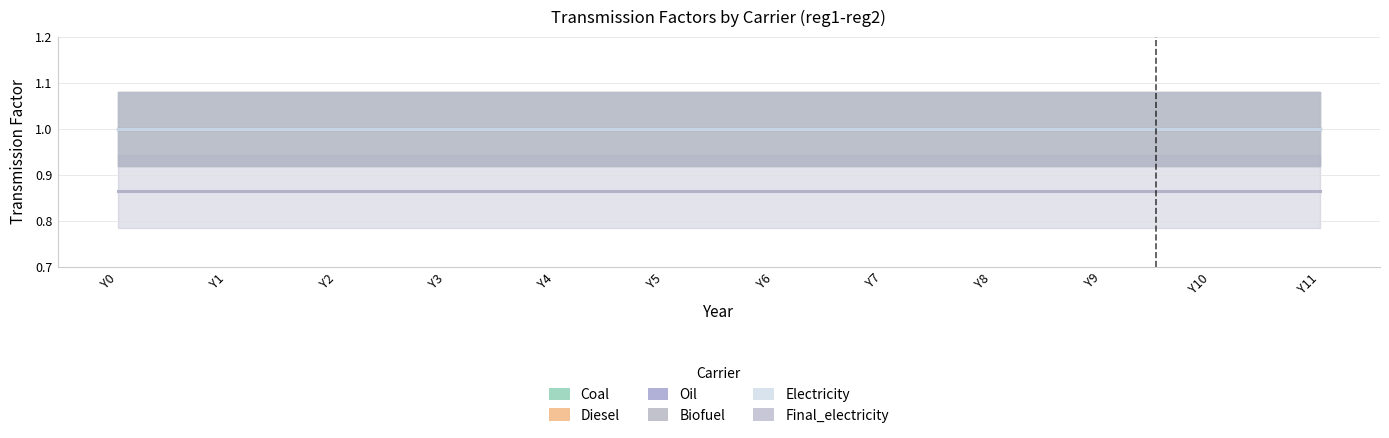

What are all the series names shown in the legend?

Coal, Diesel, Oil, Biofuel, Electricity, Final_electricity